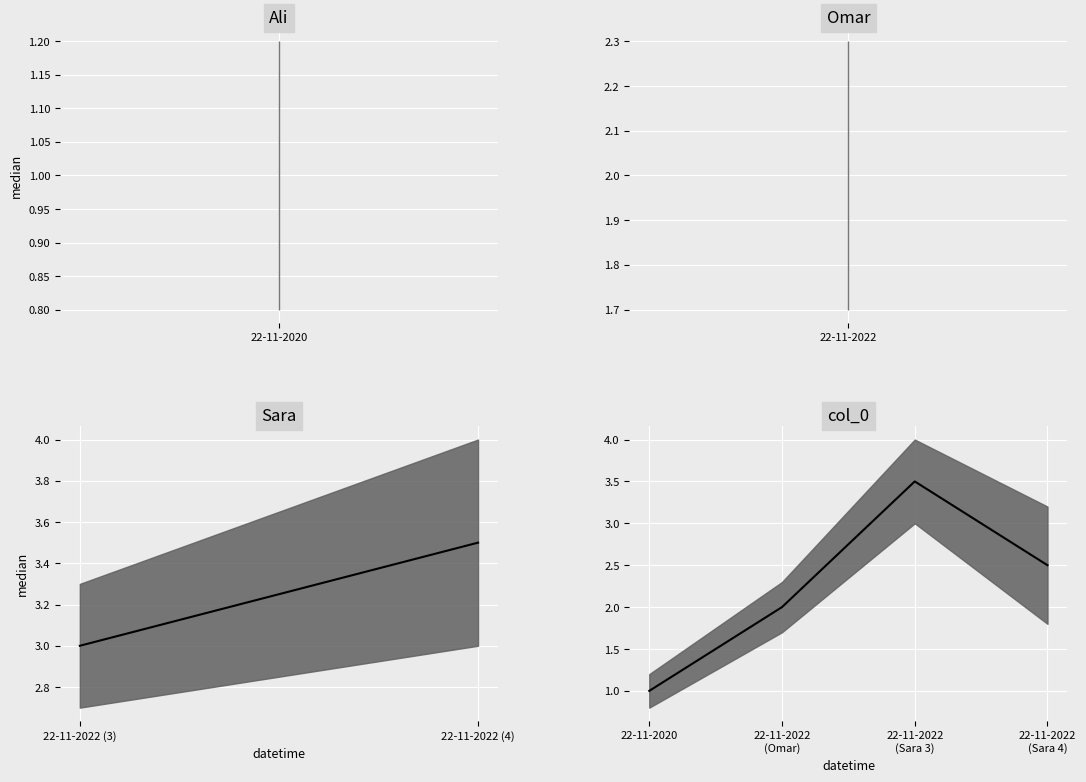

Read the value at 22-11-2022 (Sara 4).

2.5